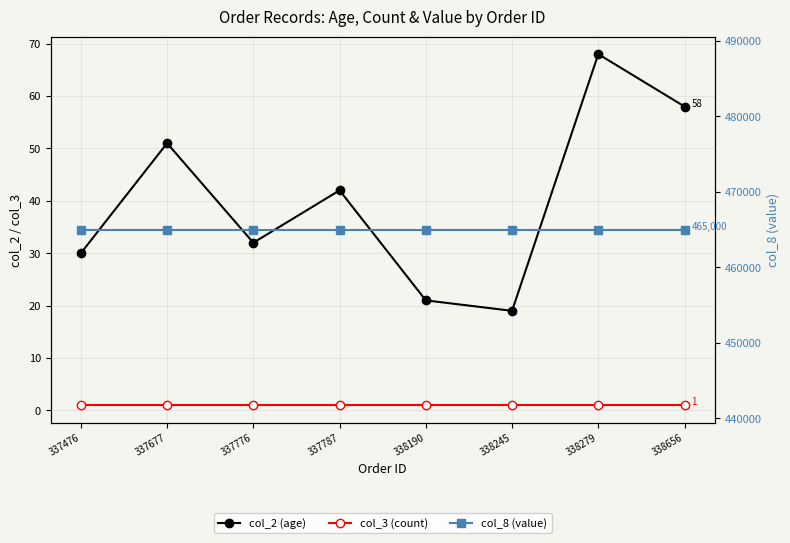

Which has a higher value, 337476 or 337776?

337776